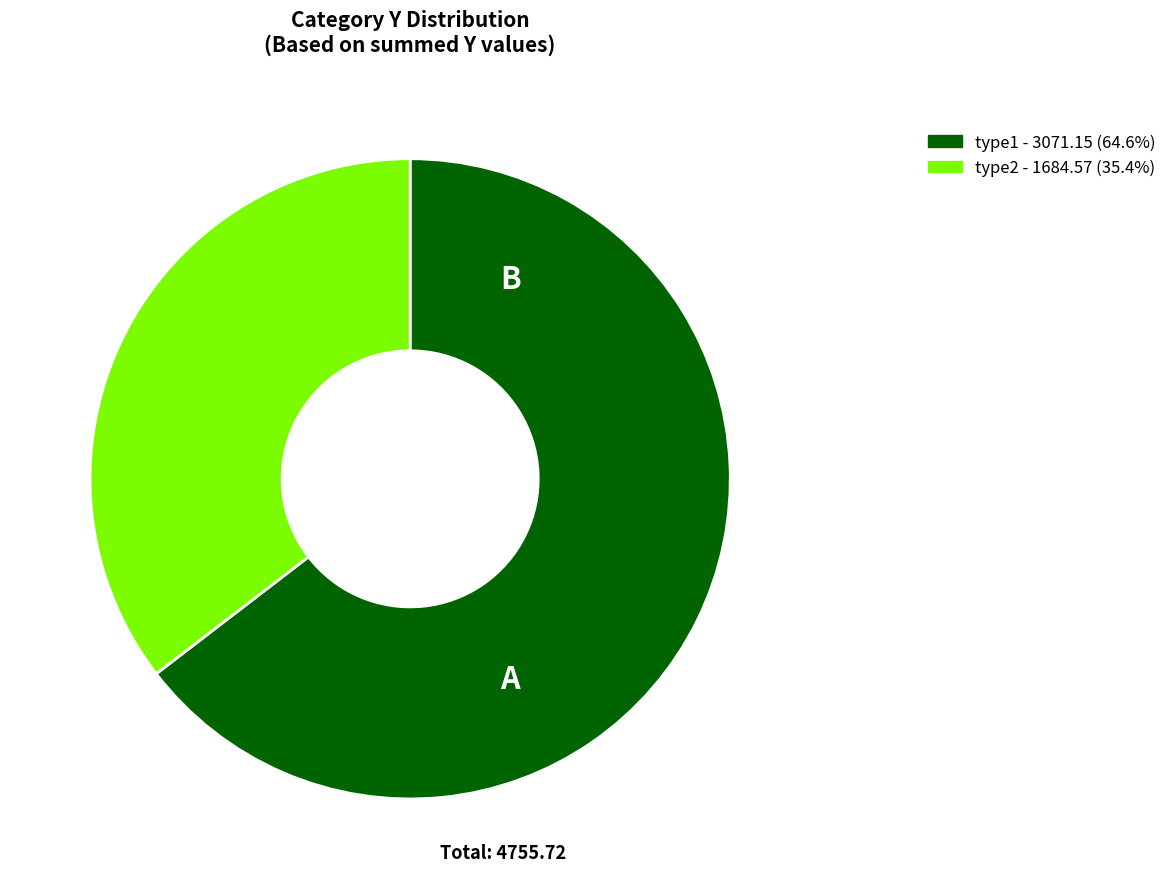

How many segments does this pie chart have?

2